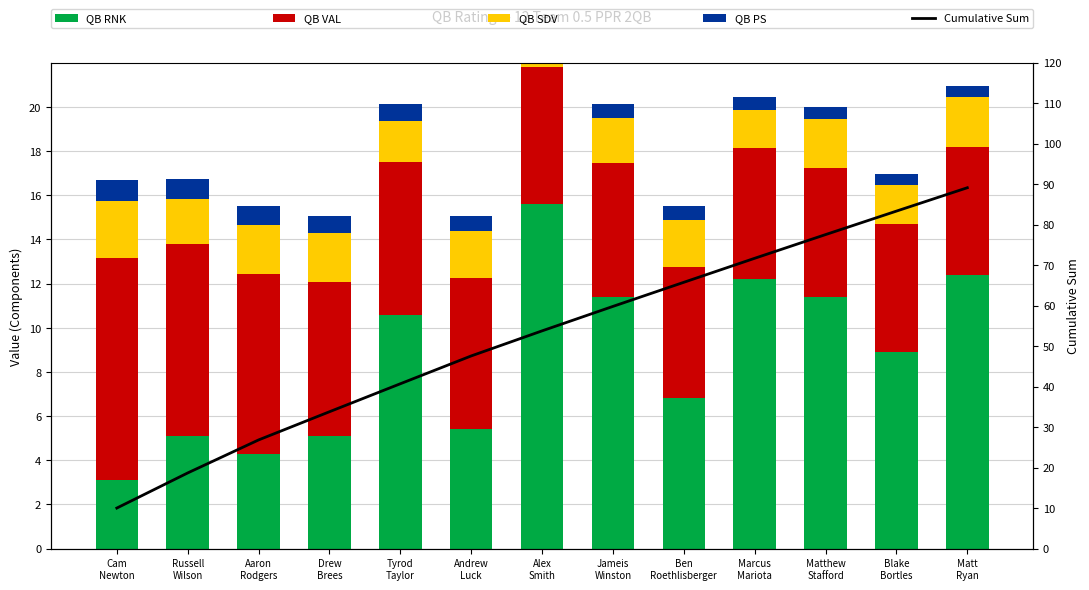

Between Jameis
Winston and Cam
Newton, which is larger?

Jameis
Winston